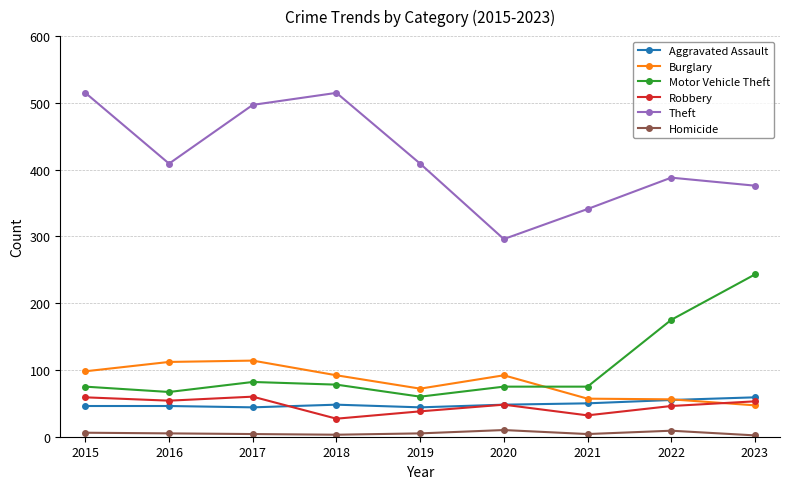

Which series has the widest spread of values?

Theft